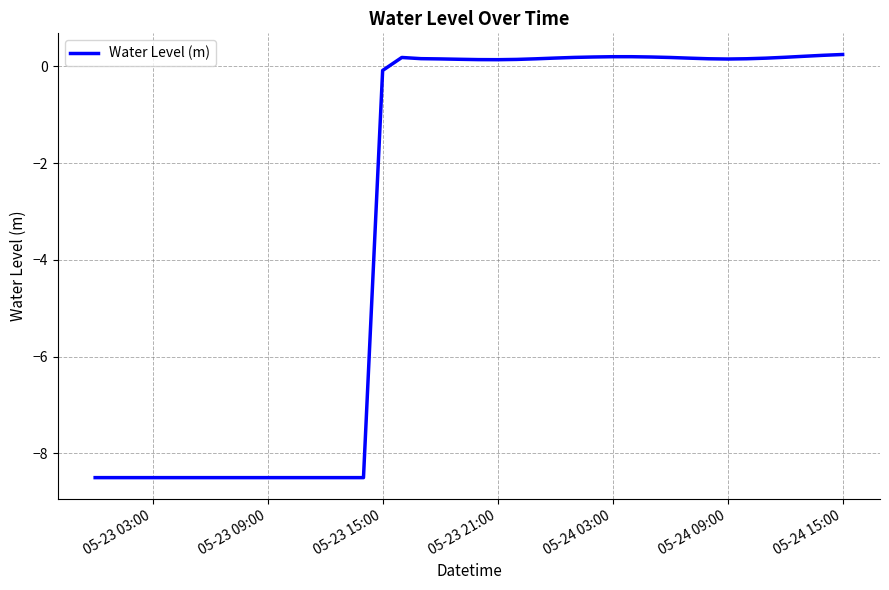

Does the chart display data point markers on the line(s)?

No